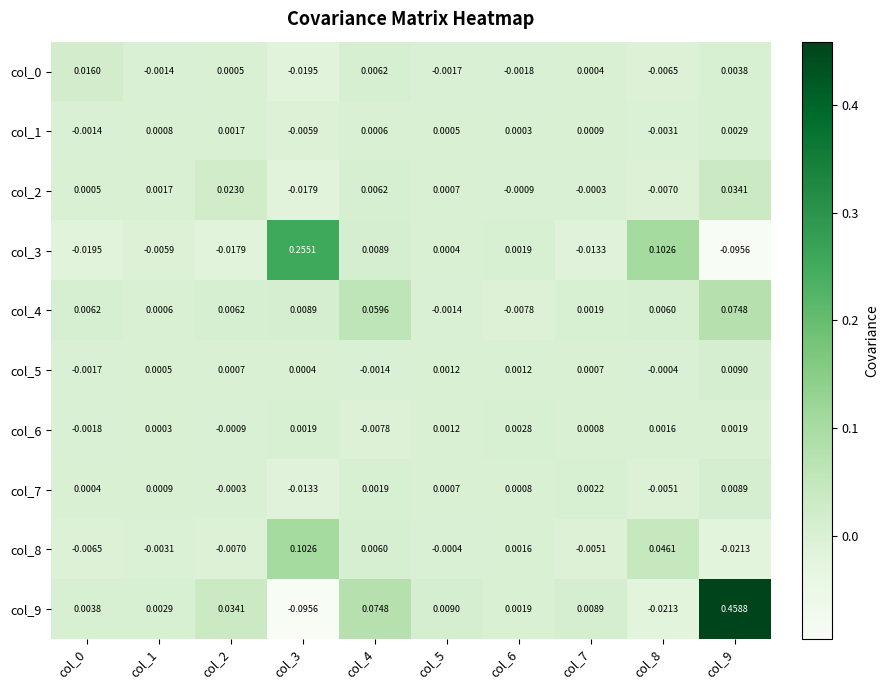

How many values in the col_2 series are below 0?

4